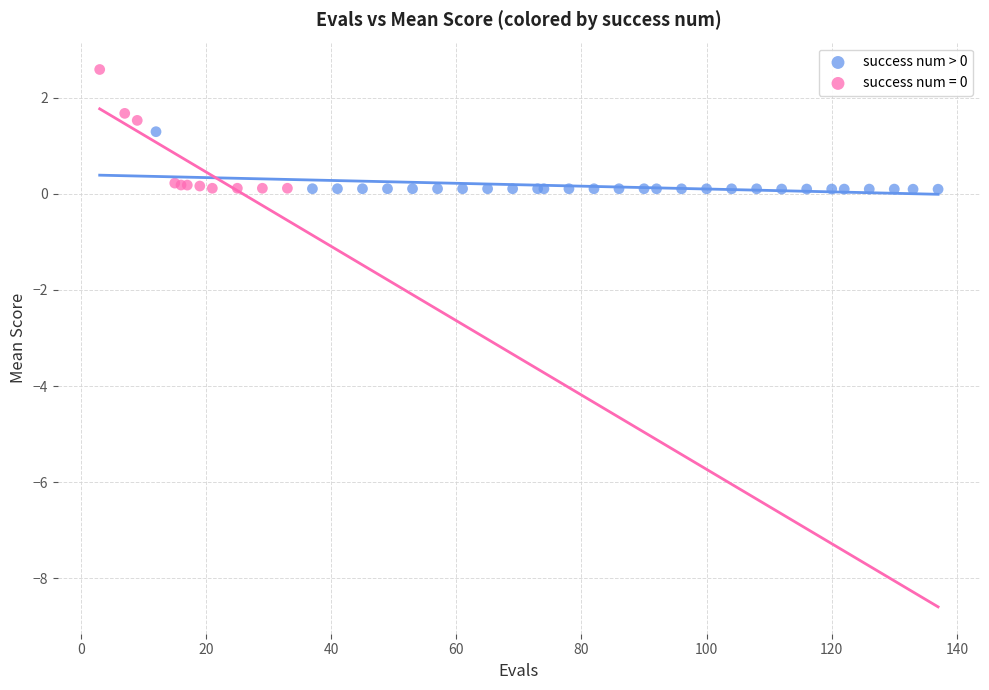

Which series has the largest Y range (max minus min)?

success num = 0